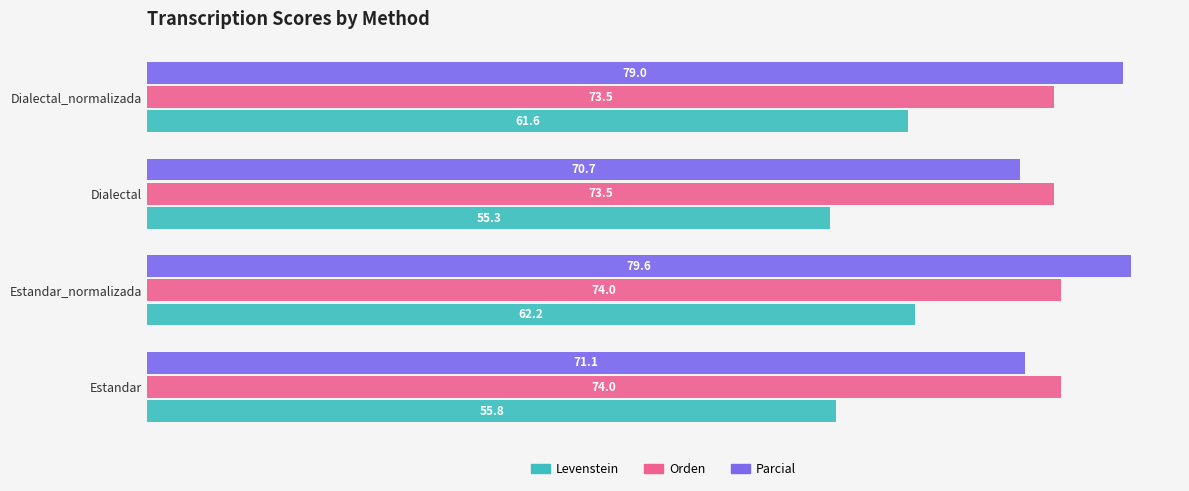

Which series has the largest total across all categories?

Parcial